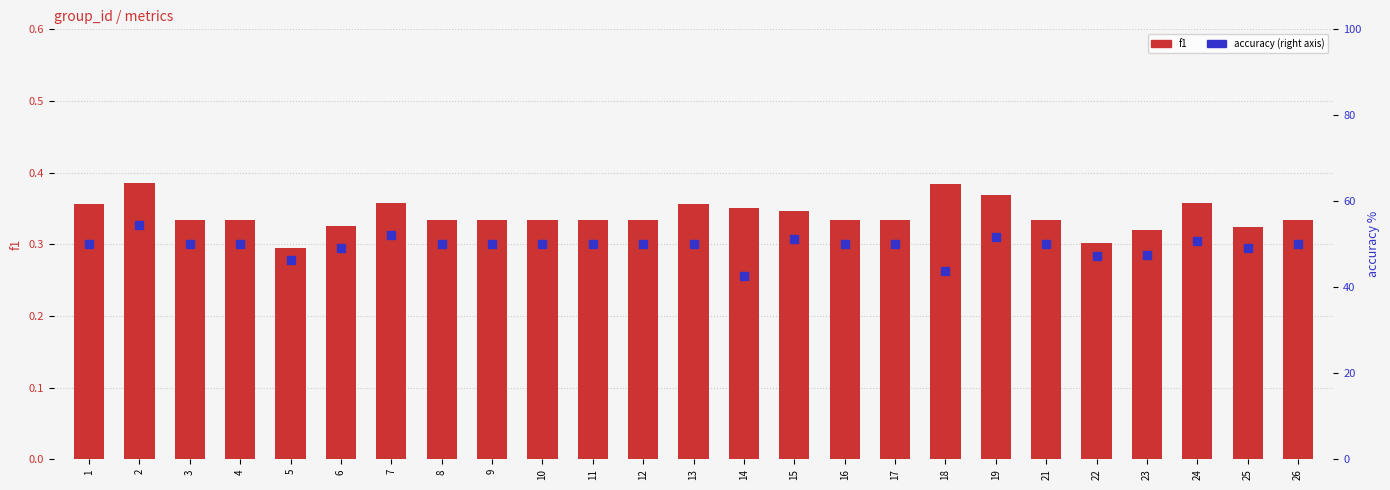

Which category has the highest value across all series?

2